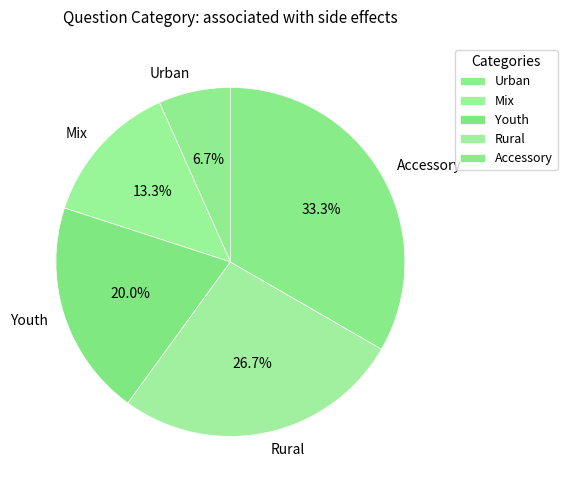

How many slices are in this pie chart?

5